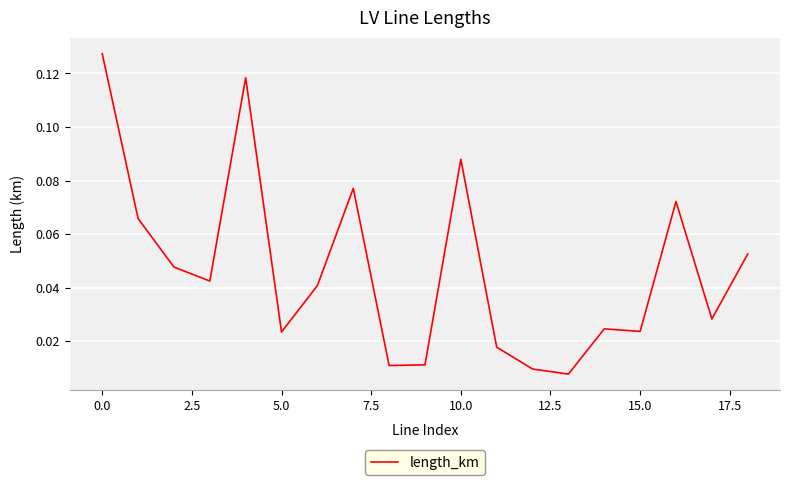

How many points are lower than both their immediate neighbors (excluding endpoints)?

6